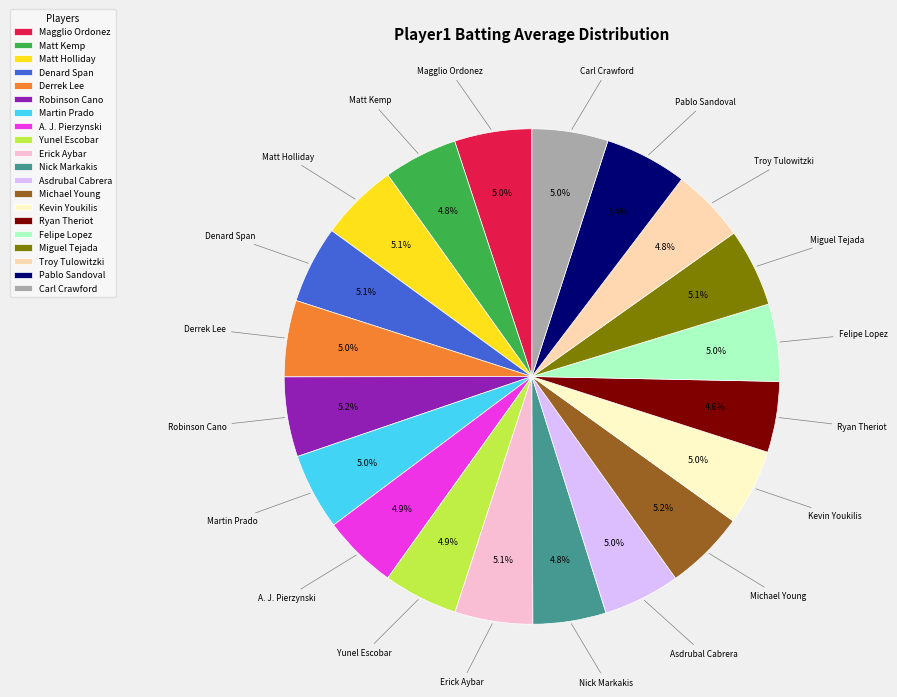

Do Magglio Ordonez and Yunel Escobar together represent more than half of the pie?

No